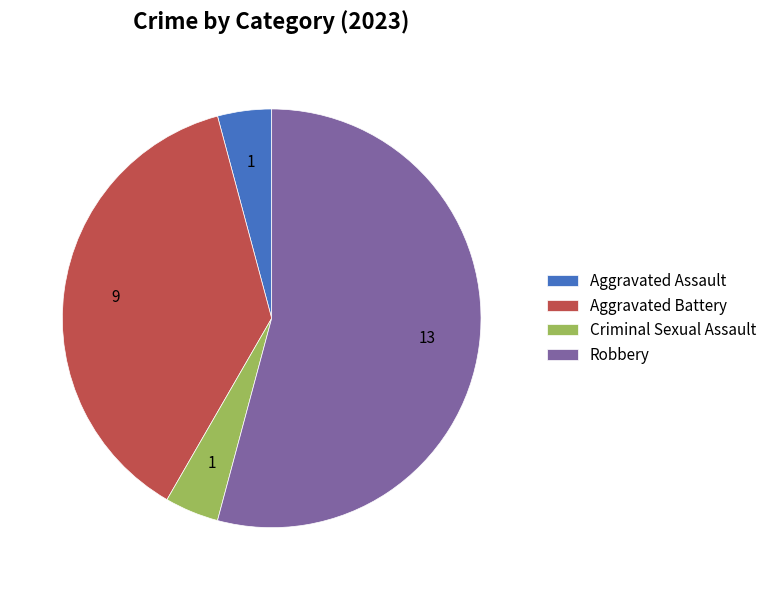

Is the sum of Aggravated Battery and Criminal Sexual Assault greater than half?

No